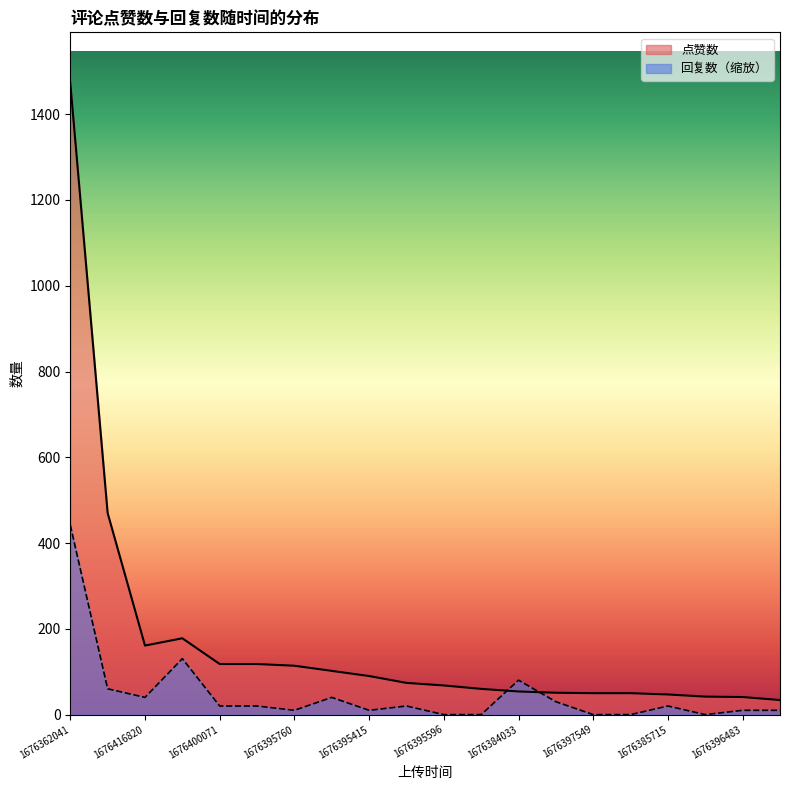

Which series has the largest total across all categories?

点赞数